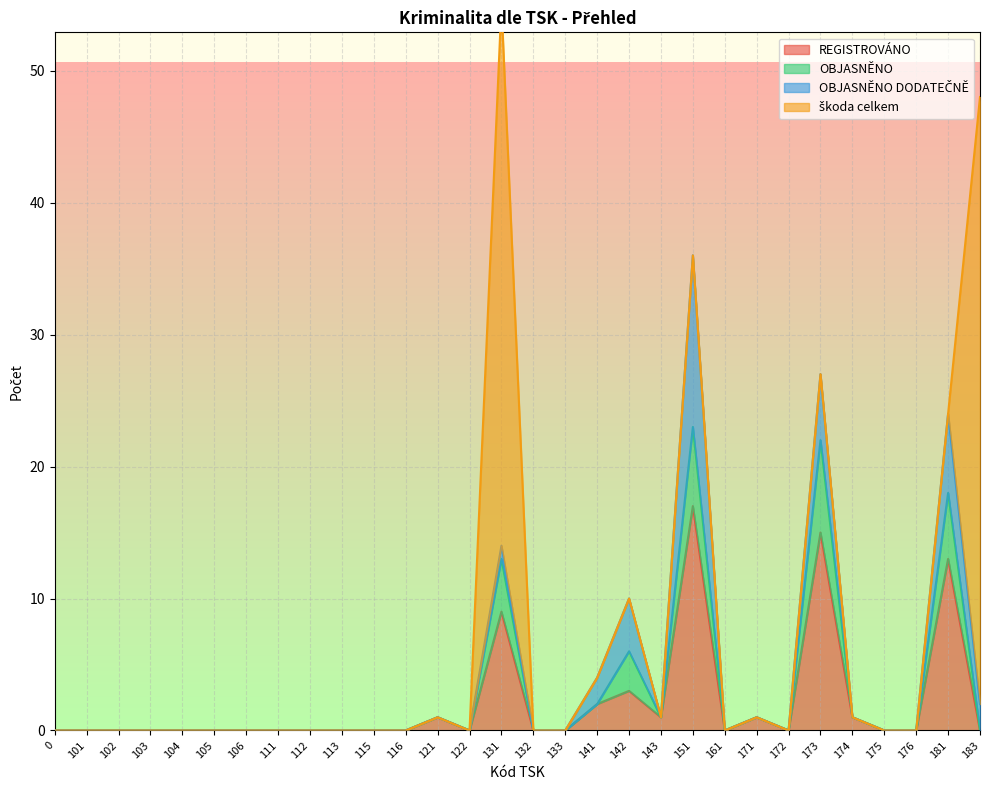

List the labels in order of OBJASNĚNO value, largest first.

151, 173, 181, 131, 142, 141, 121, 143, 171, 174, 0, 101, 102, 103, 104, 105, 106, 111, 112, 113, 115, 116, 122, 132, 133, 161, 172, 175, 176, 183